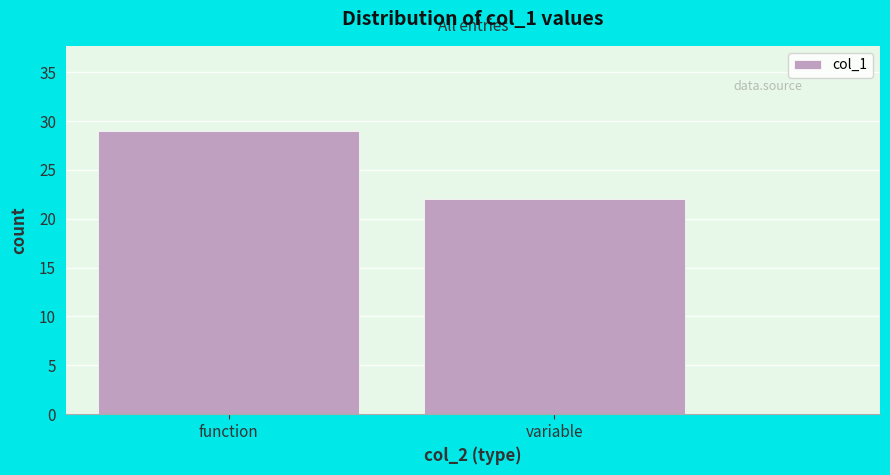

Reading right to left, list all the values displayed in this chart.

variable=22	function=29